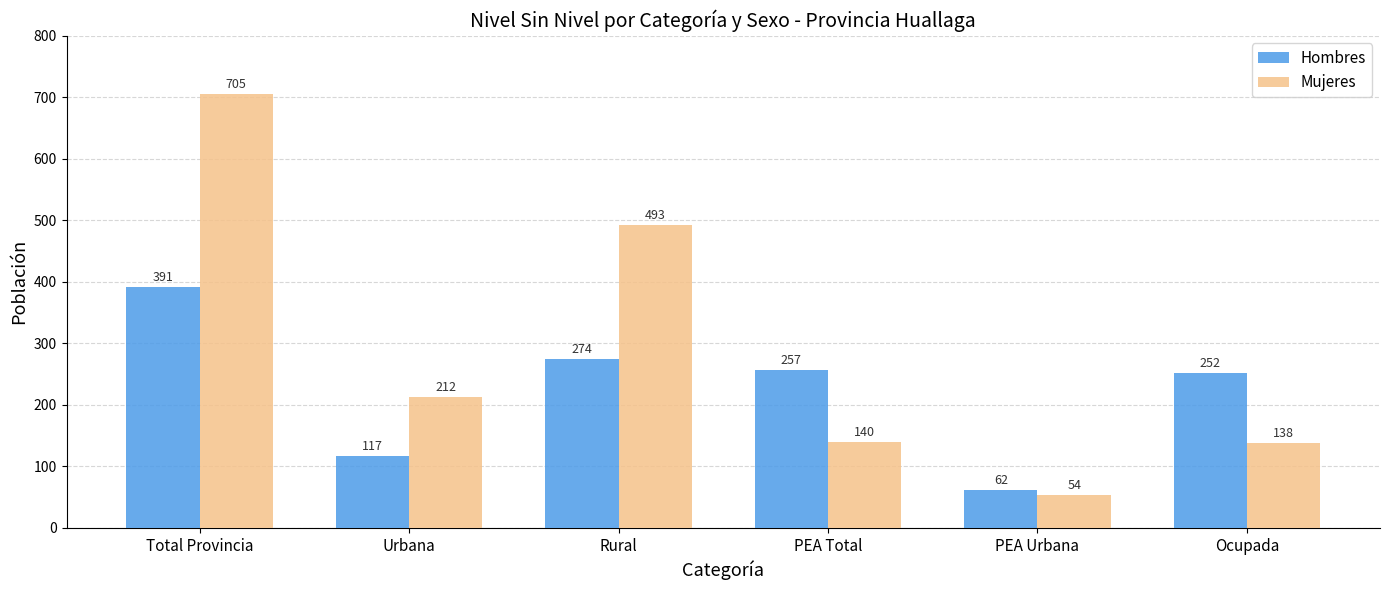

What is the sum of the Hombres values at Urbana and Rural?

391